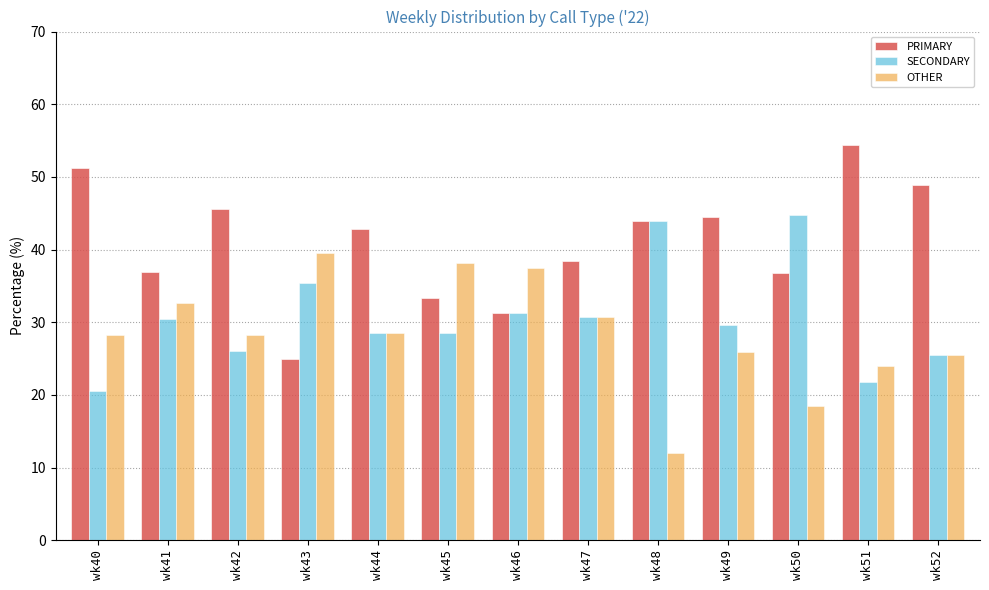

How many distinct data groups are displayed?

3